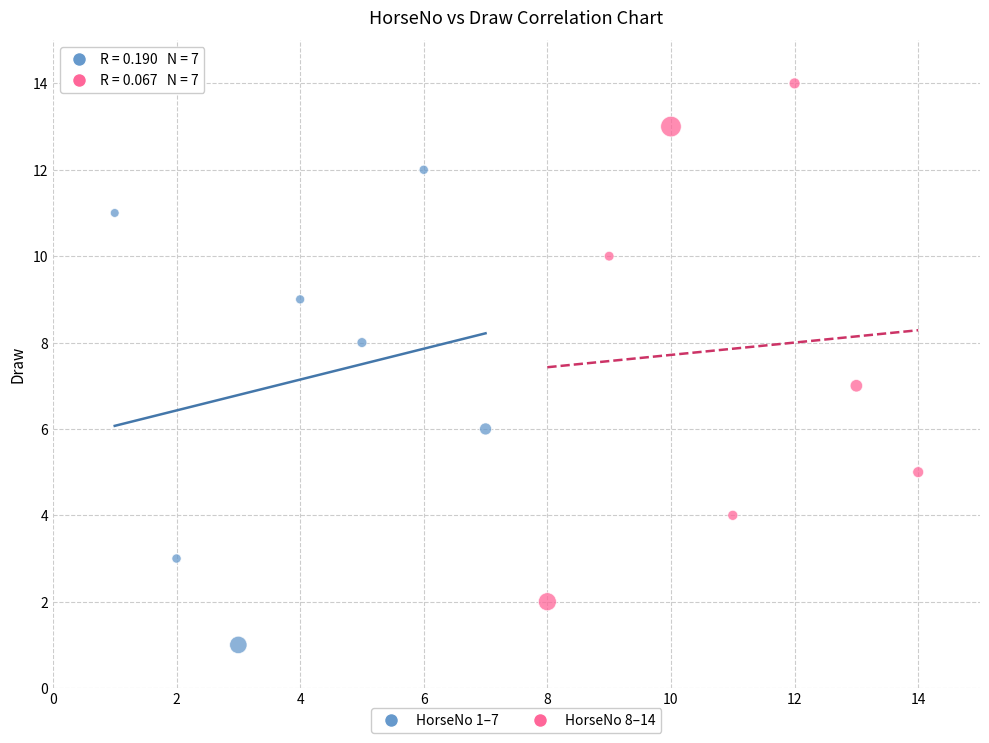

Which series reaches the minimum Y coordinate?

HorseNo 1–7